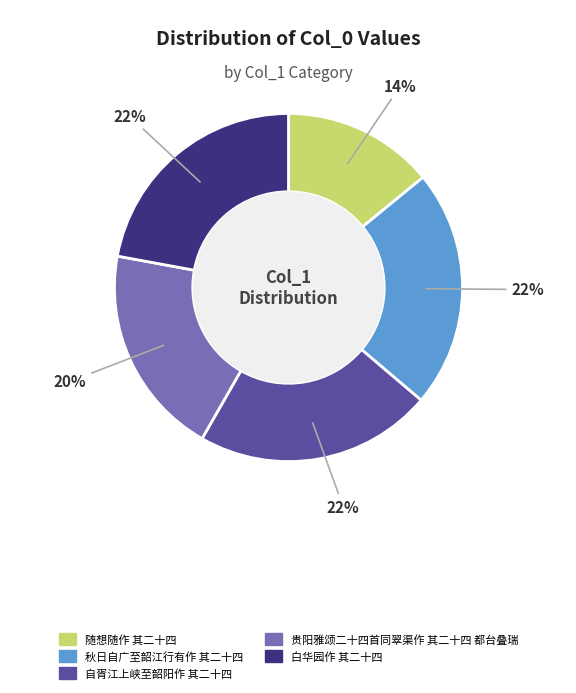

How many segments does this pie chart have?

5